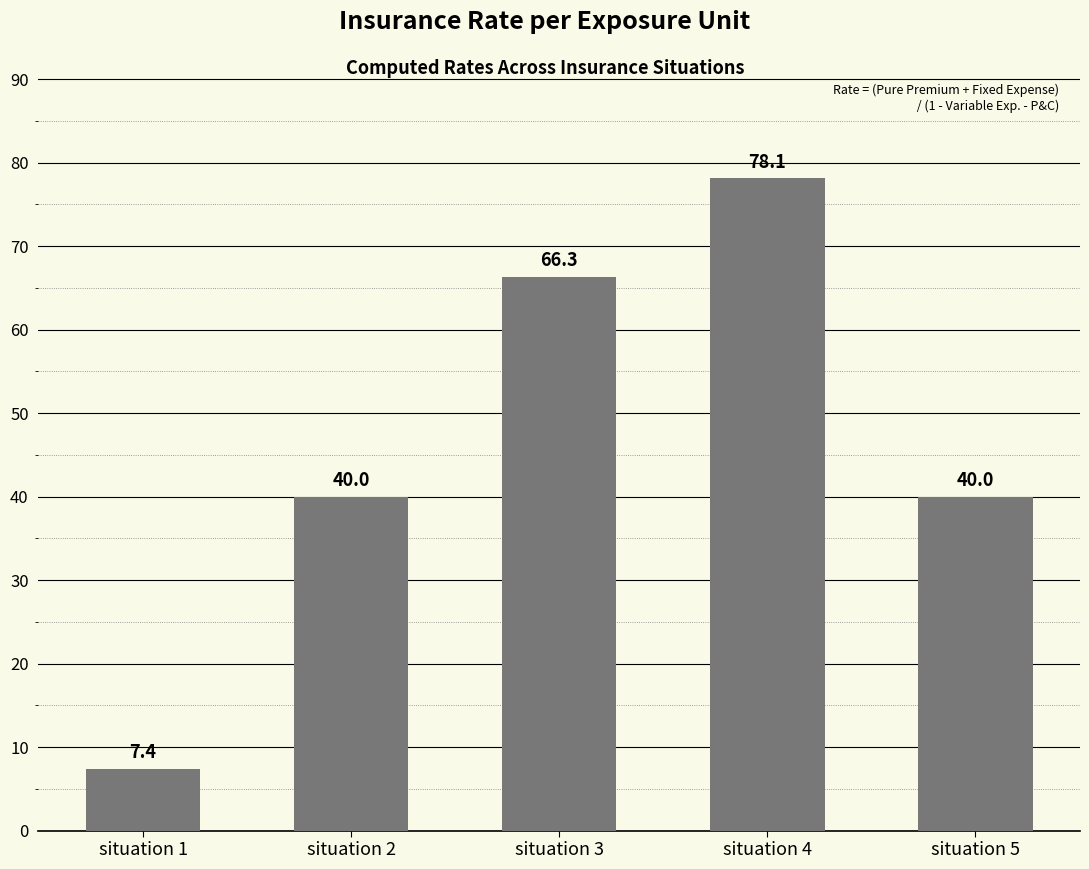

How many data points are less than 40?

1